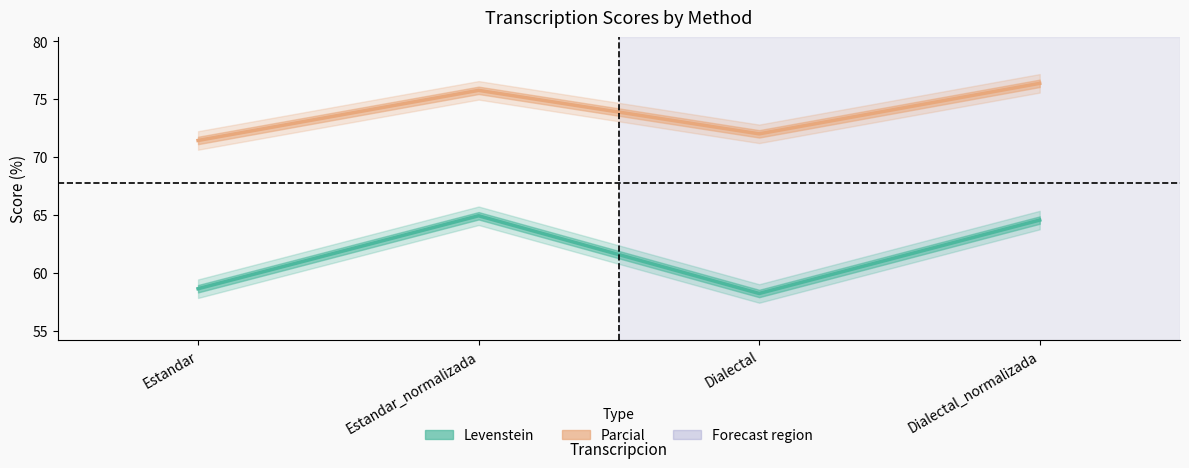

What position from the left is Dialectal?

3